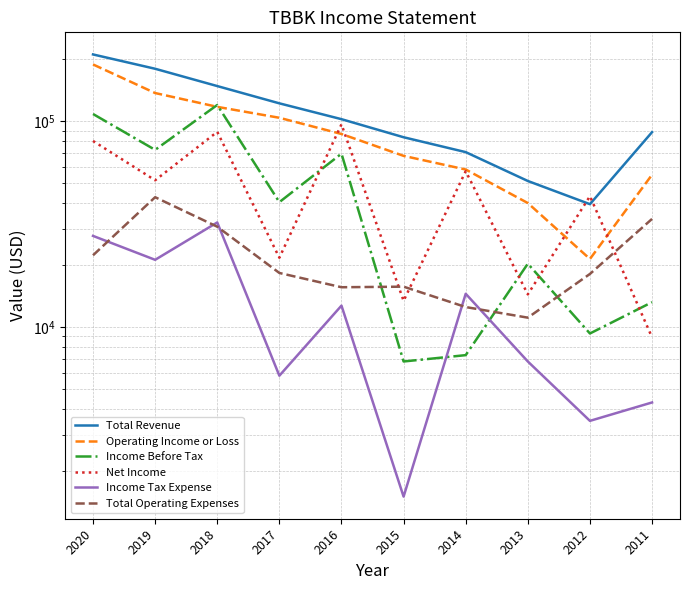

Where does the Income Before Tax series first go above 40400?

2020